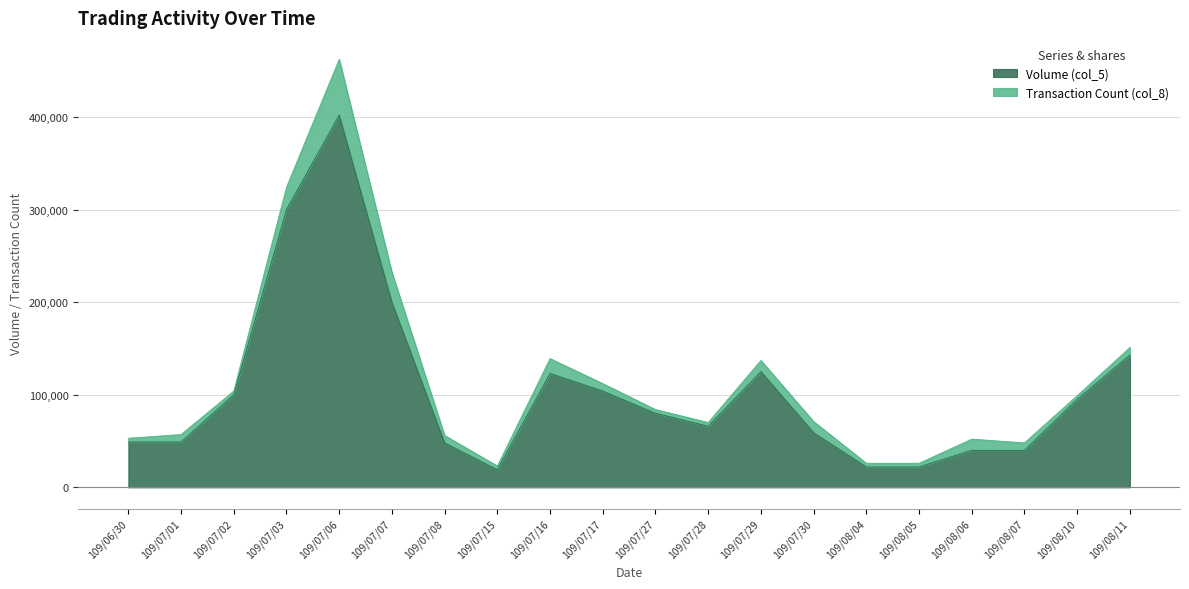

At which label does the data first exceed 80000?

109/07/02